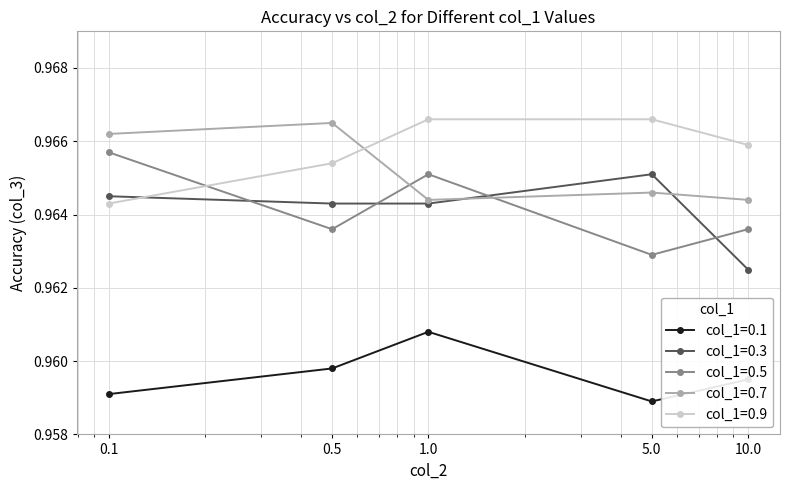

True or false: col_1=0.1 and col_1=0.3 cross at least once.

False